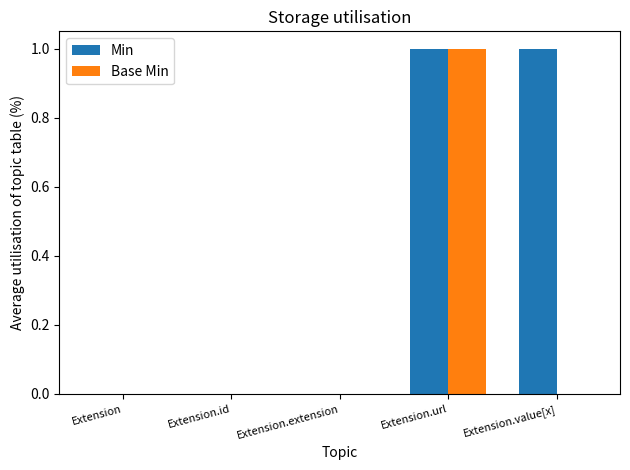

What are all the series names shown in the legend?

Min, Base Min